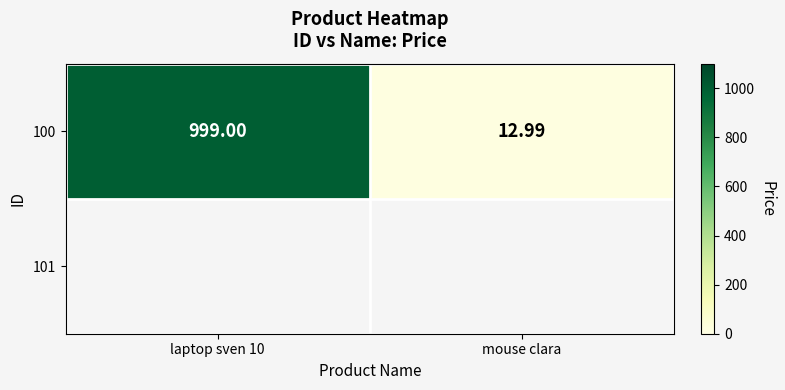

True or false: the data shows 4.8 at mouse clara.

False